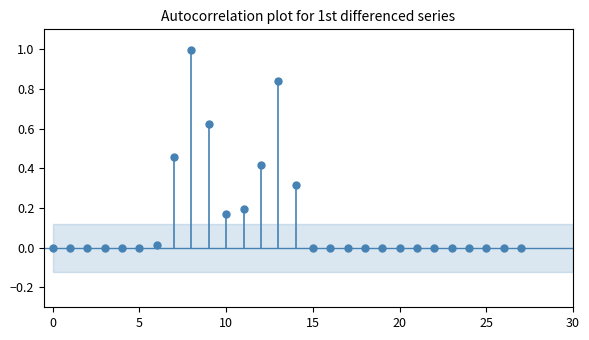

What is the range of Y values (max minus min)?

1.0